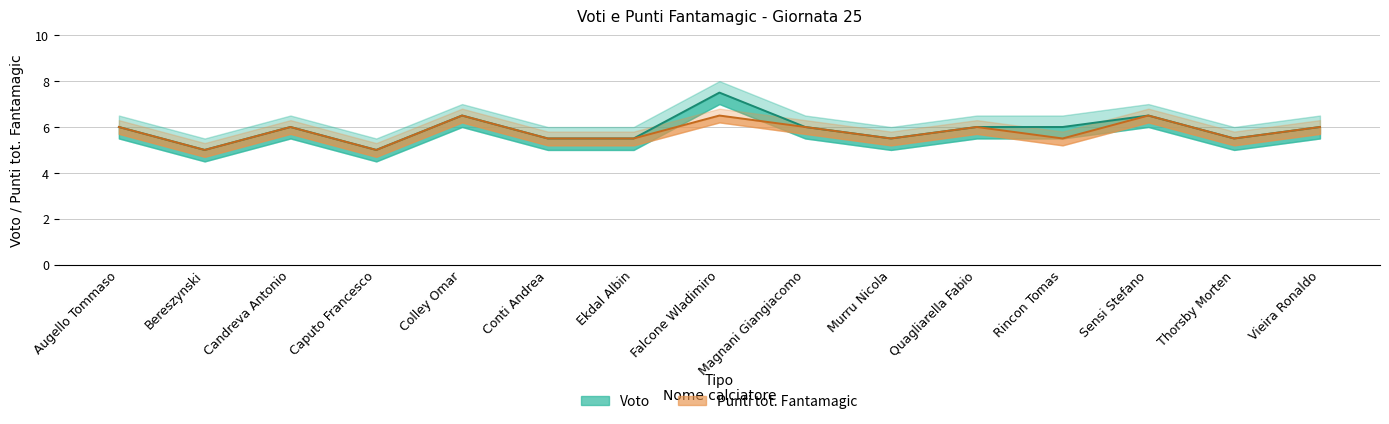

The value of Voto at Vieira Ronaldo is 6.0. True or false?

True